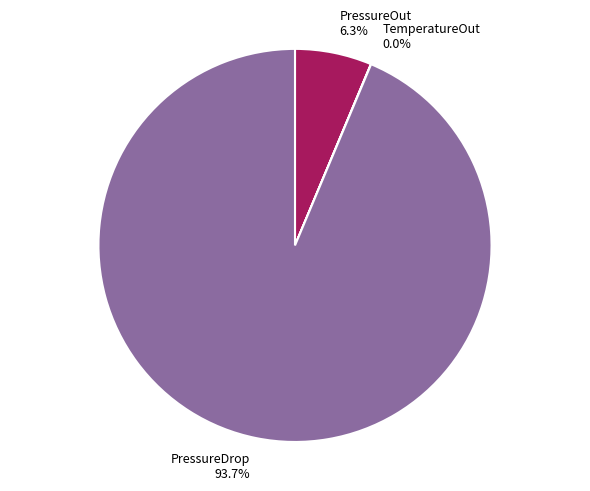

Which slice is the largest?

PressureDrop